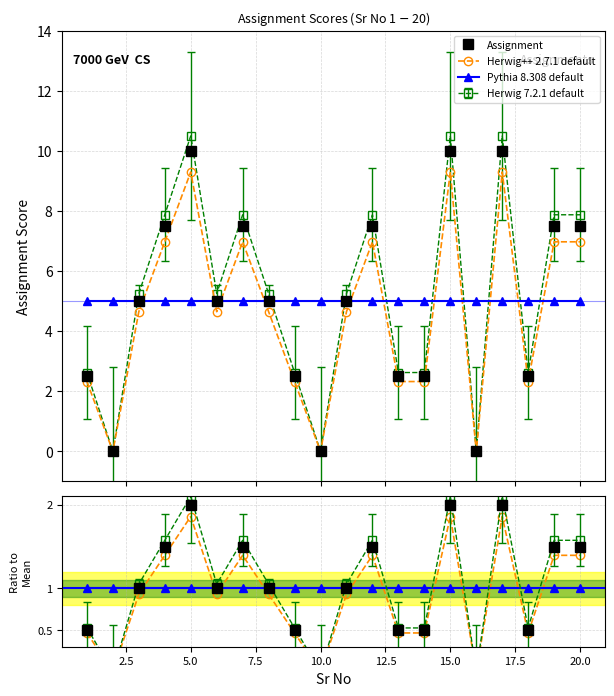

True or false: Herwig++ 2.7.1 default has more than 1 interior local peaks.

True